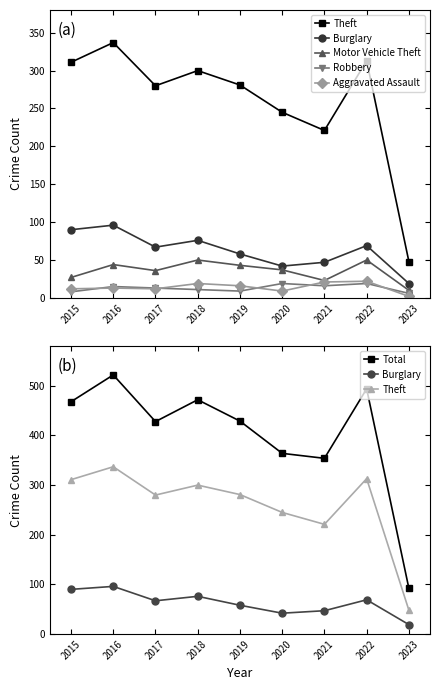

True or false: Robbery and Total intersect in this chart.

False